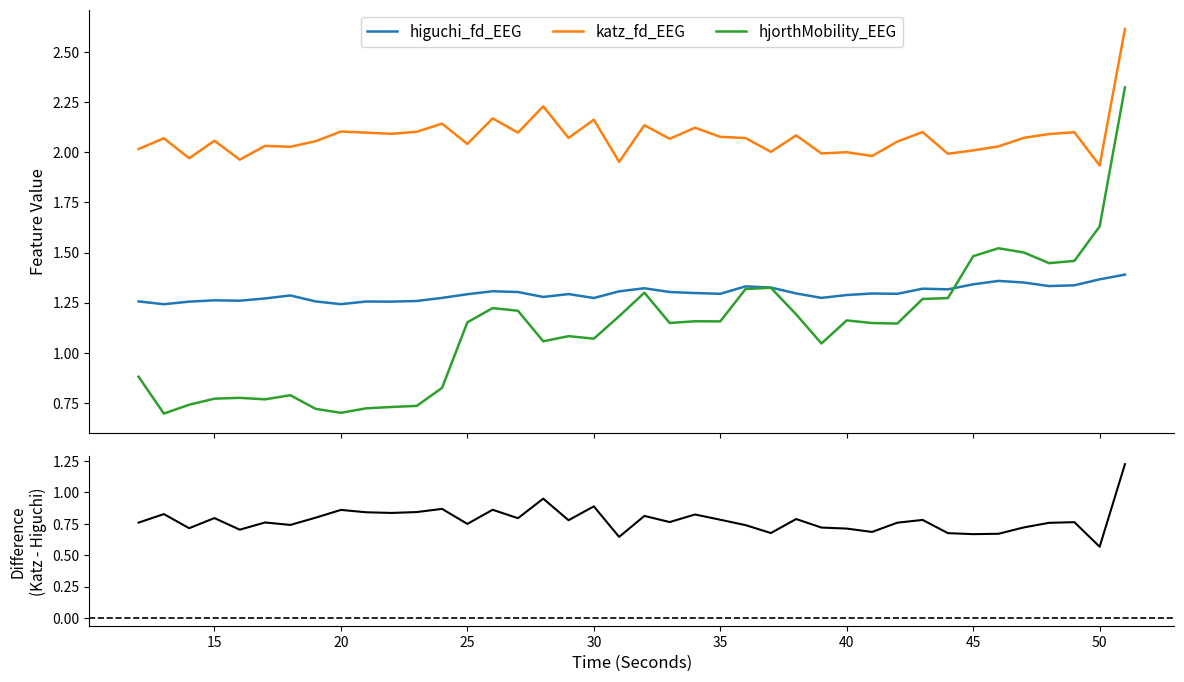

True or false: katz_fd_EEG and hjorthMobility_EEG cross at least once.

False